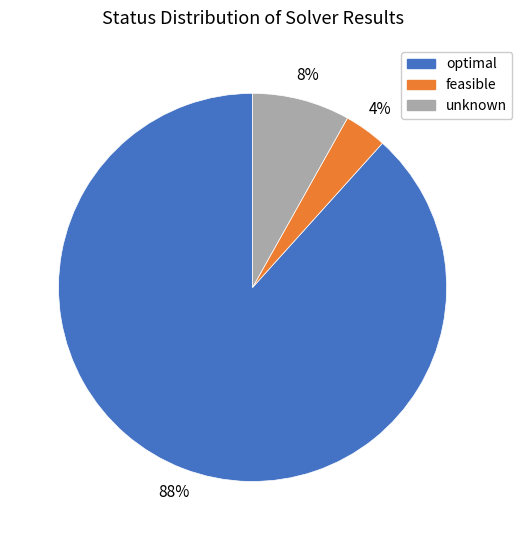

Which category has the smallest portion of the pie?

feasible